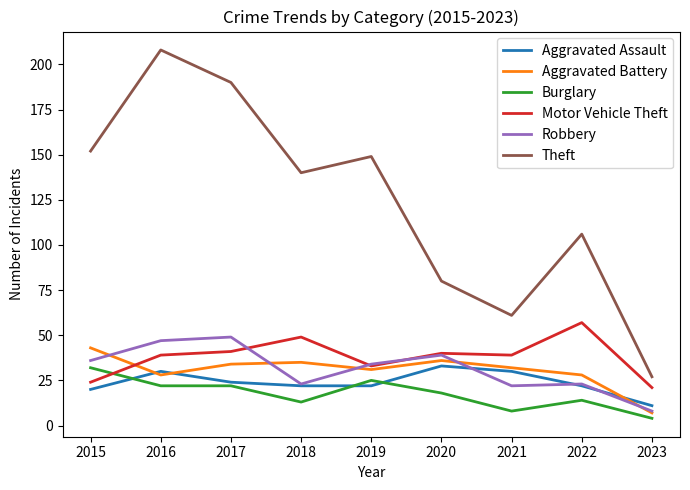

What is the total value across all series at 2023?

78